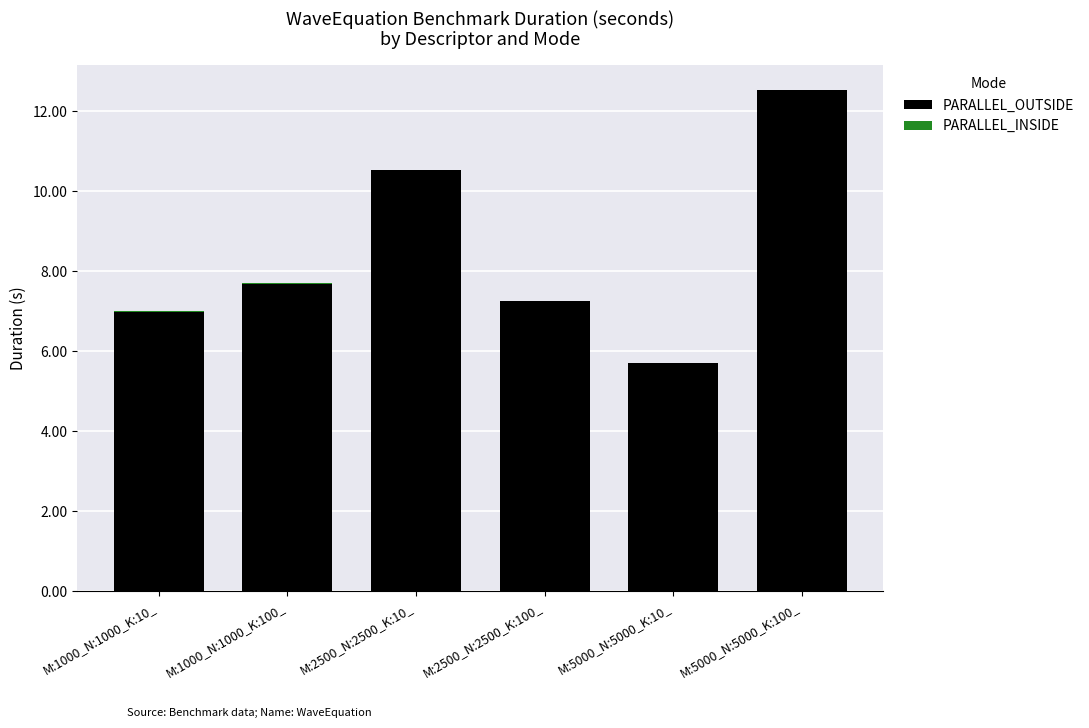

Reading left to right, what are all the values shown in this chart?

PARALLEL_OUTSIDE: M:1000_N:1000_K:10_=7.0	M:1000_N:1000_K:100_=7.7	M:2500_N:2500_K:10_=10.5	M:2500_N:2500_K:100_=7.2	M:5000_N:5000_K:10_=5.7	M:5000_N:5000_K:100_=12.5
PARALLEL_INSIDE: M:1000_N:1000_K:10_=0.0	M:1000_N:1000_K:100_=0.0	M:2500_N:2500_K:10_=0.0	M:2500_N:2500_K:100_=0.0	M:5000_N:5000_K:10_=0.0	M:5000_N:5000_K:100_=0.0